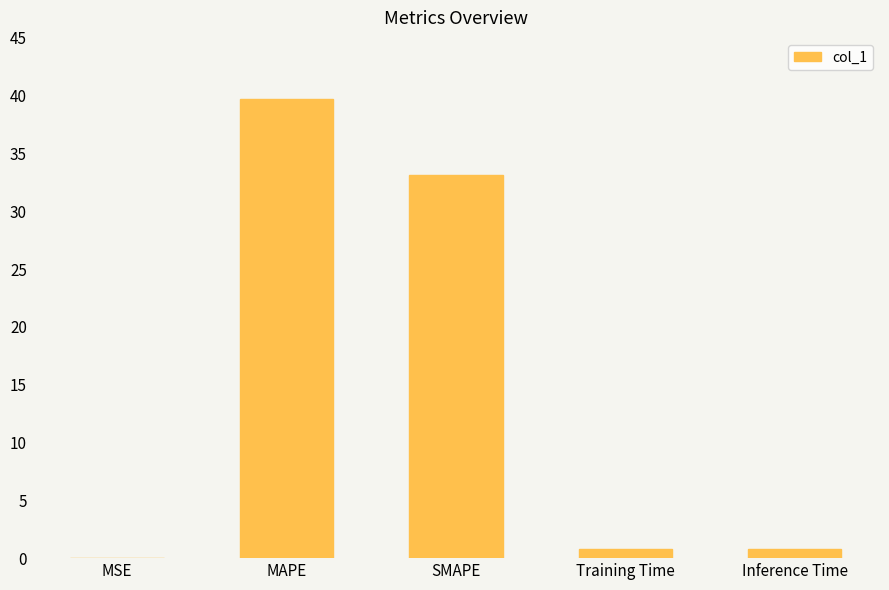

What value does the data have at SMAPE?

33.2